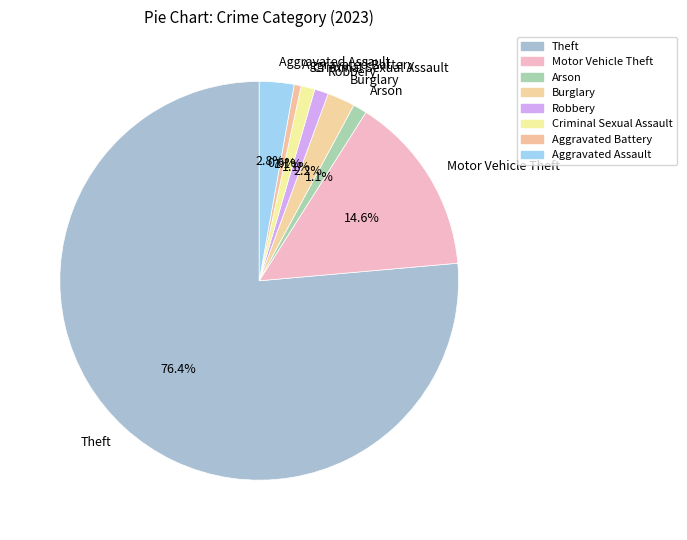

Which category has the smallest portion of the pie?

Aggravated Battery